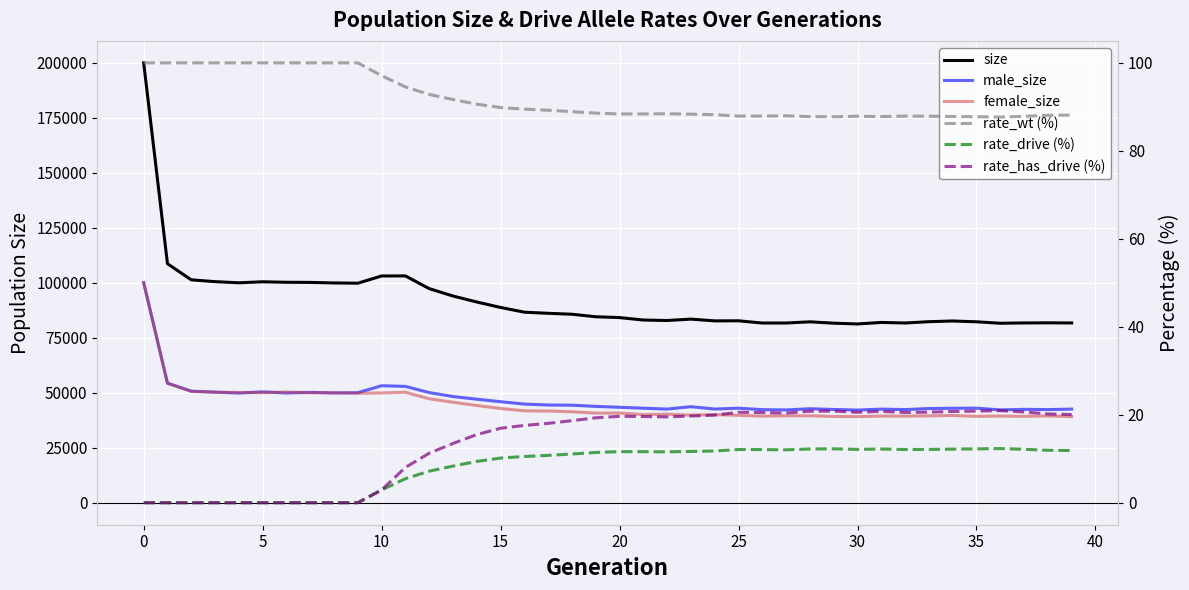

Between 40 and 25, which is larger?

40